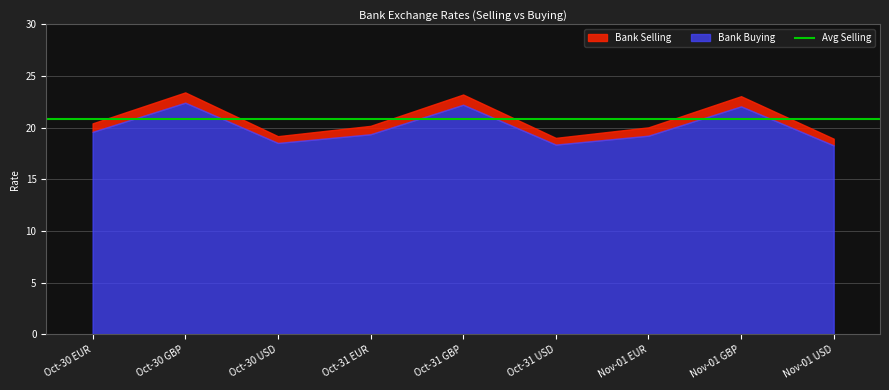

True or false: Bank Selling has more than 1 interior local peaks.

True